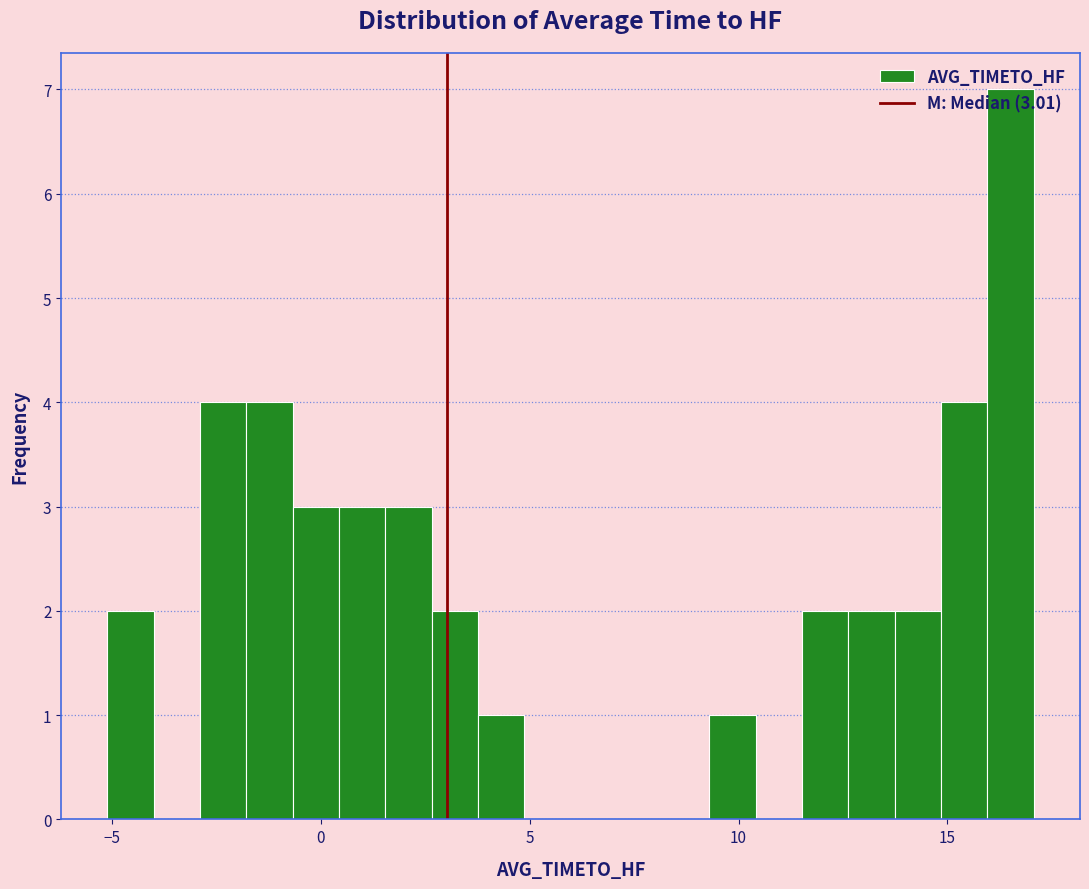

Around what value on the x-axis is the tallest bar? Give the approximate position of its centre, as read against the axis.

16.5